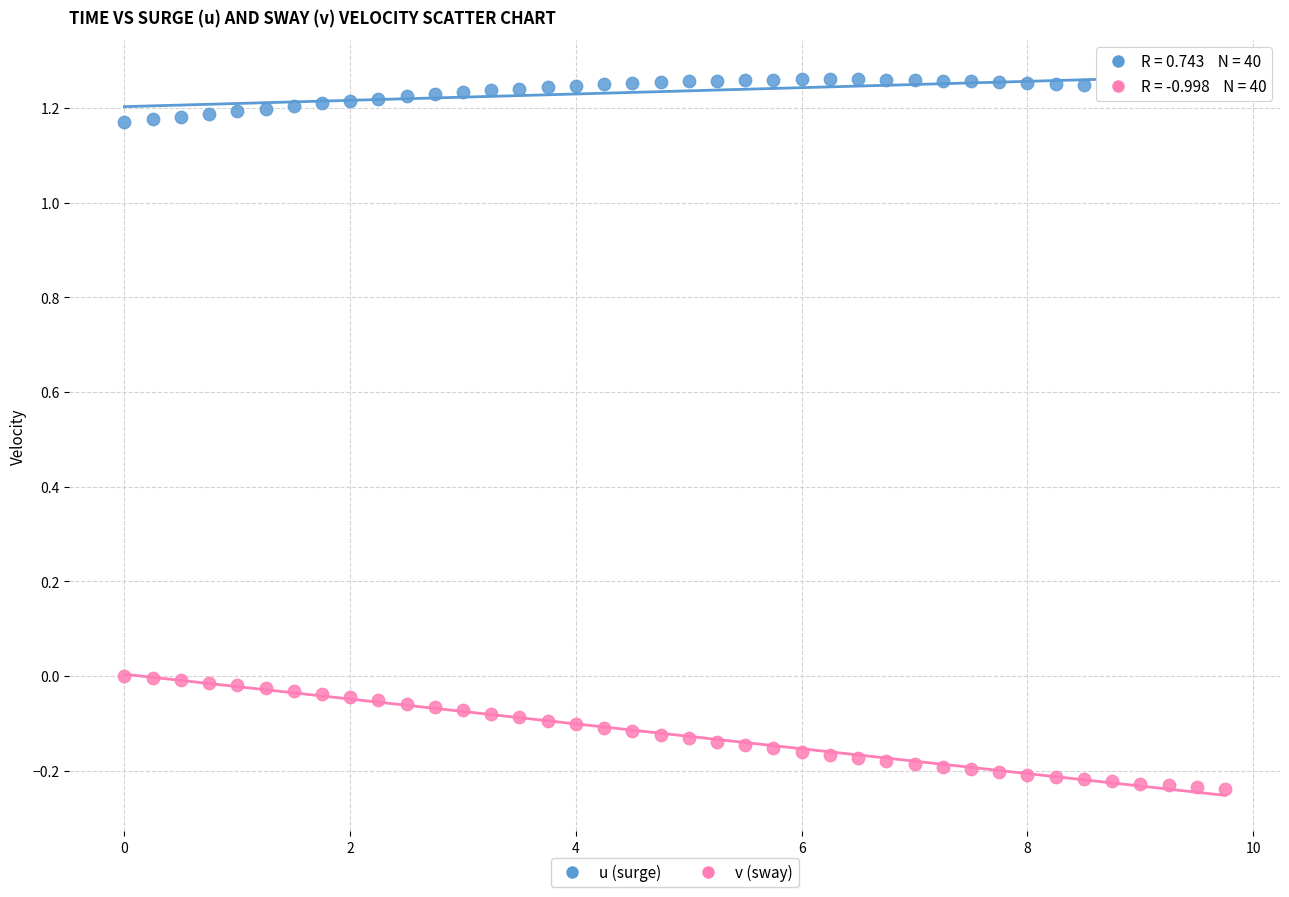

Across all data points, what is the range of Y values (max minus min)?

1.5